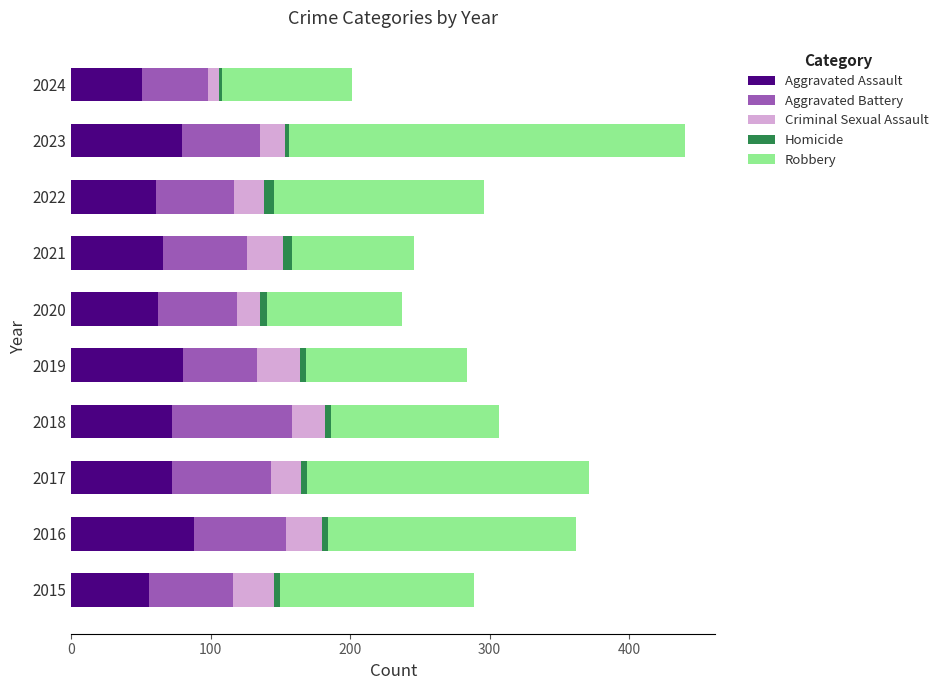

What is the sum of all Aggravated Assault values?

687